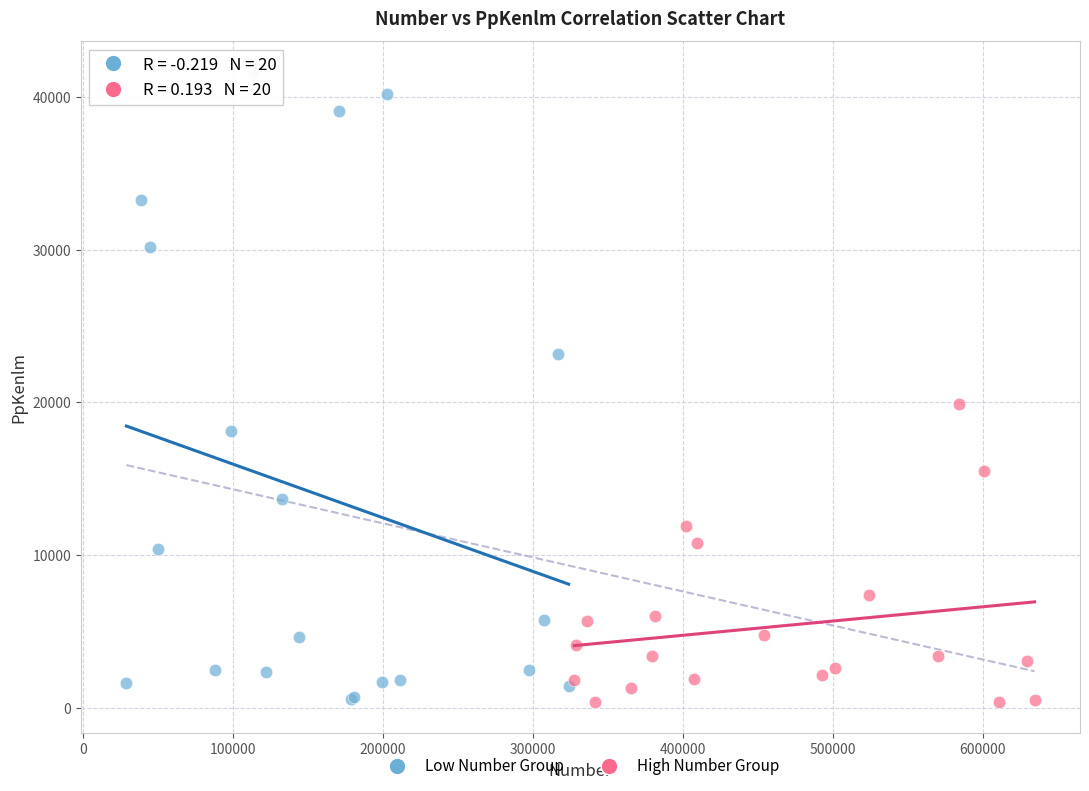

What are all the series names shown in the legend?

Low Number Group, High Number Group